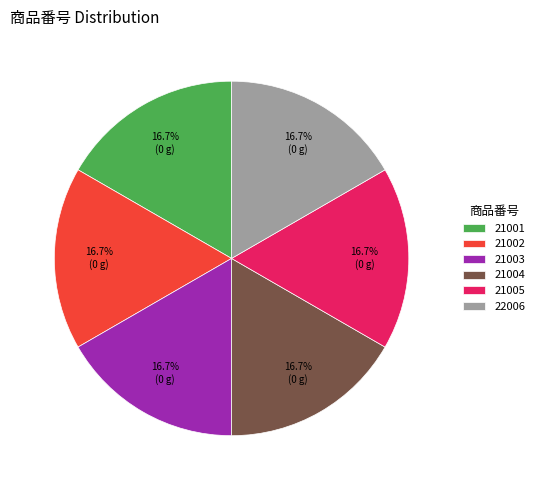

To the nearest percent, what percentage of the pie is 22006?

17%